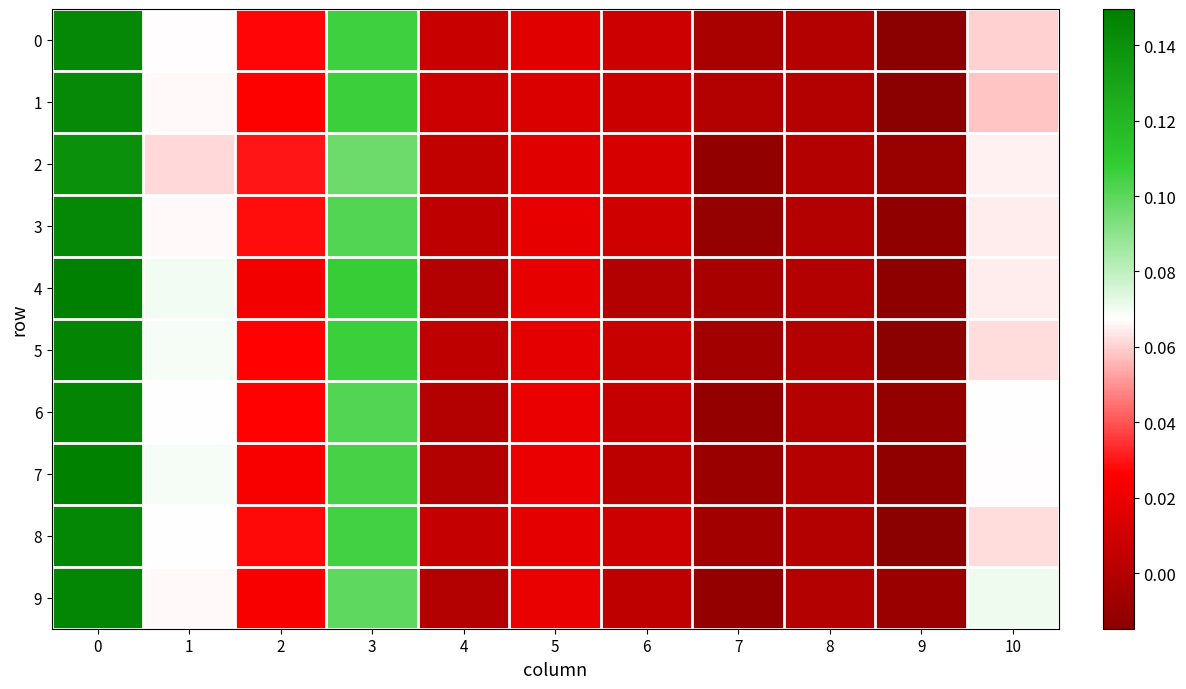

Which series has the largest total across all categories?

8